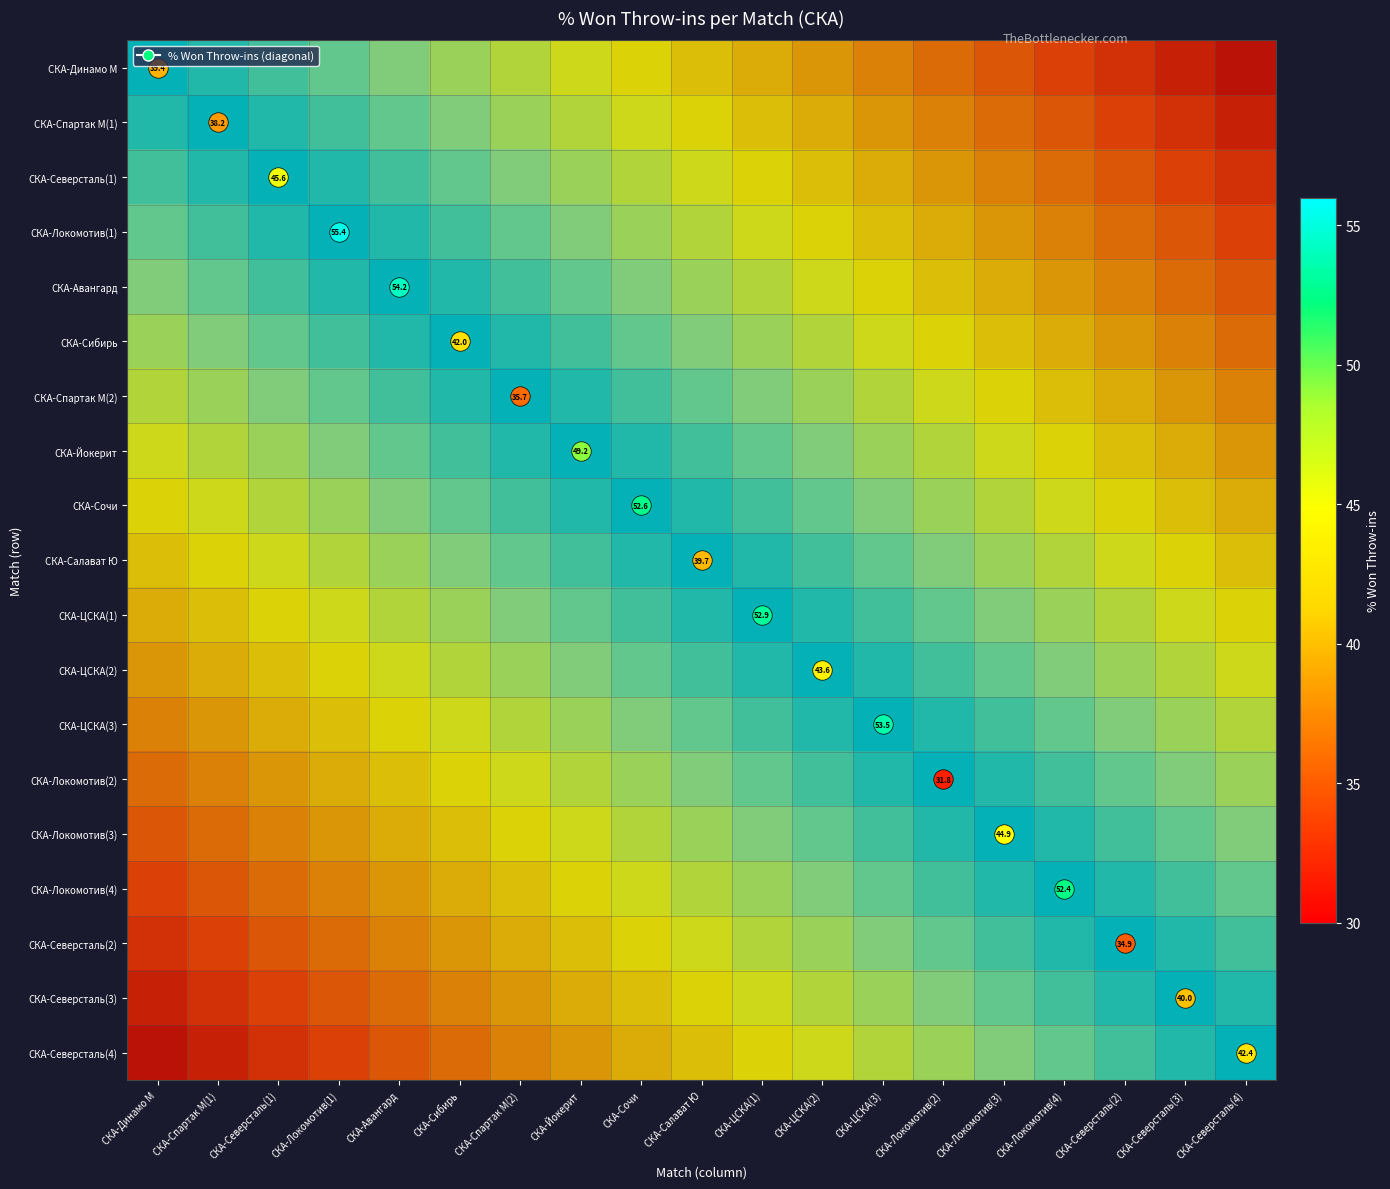

At how many categories does at least one series exceed 0?

19